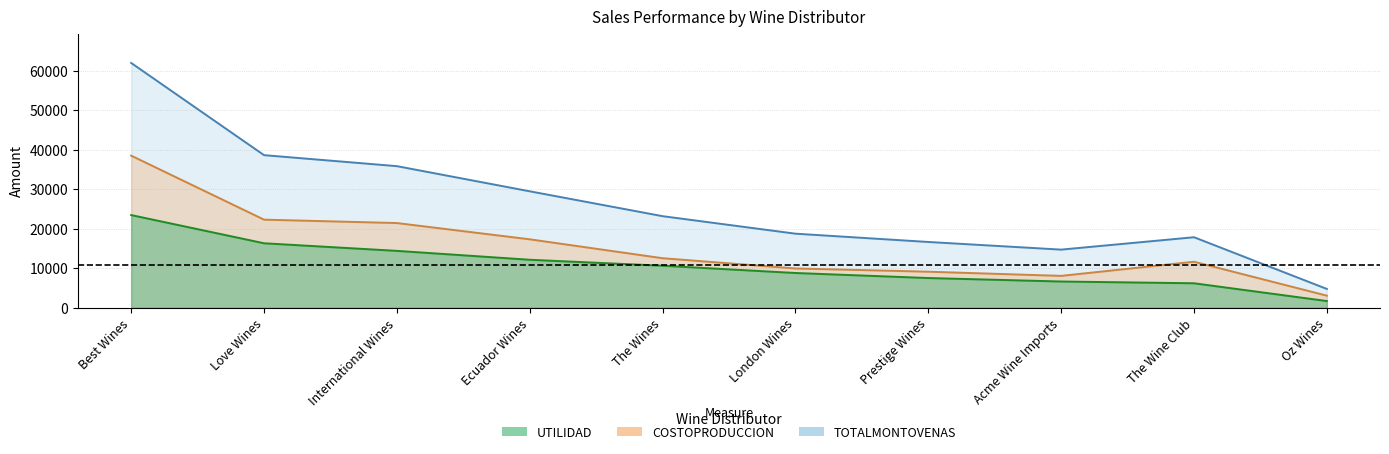

What are all the series names shown in the legend?

UTILIDAD, COSTOPRODUCCION, TOTALMONTOVENAS